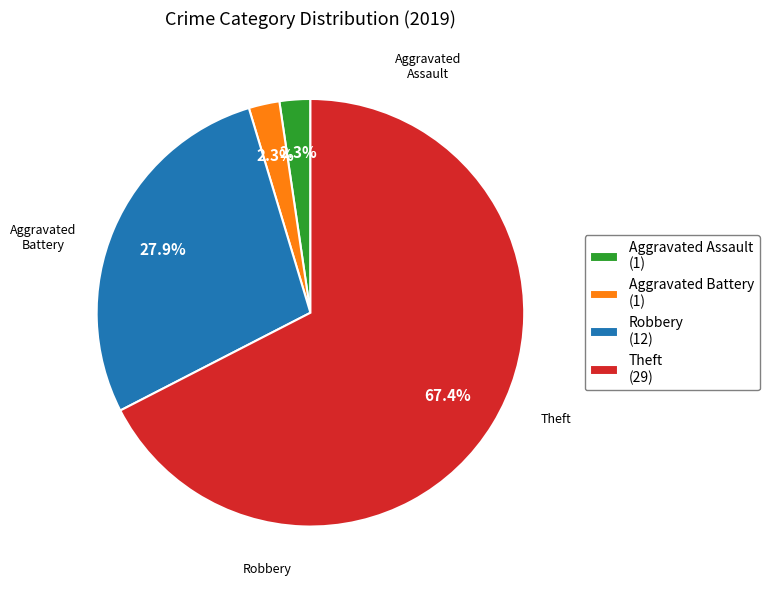

To the nearest percent, what is the average slice percentage?

25%